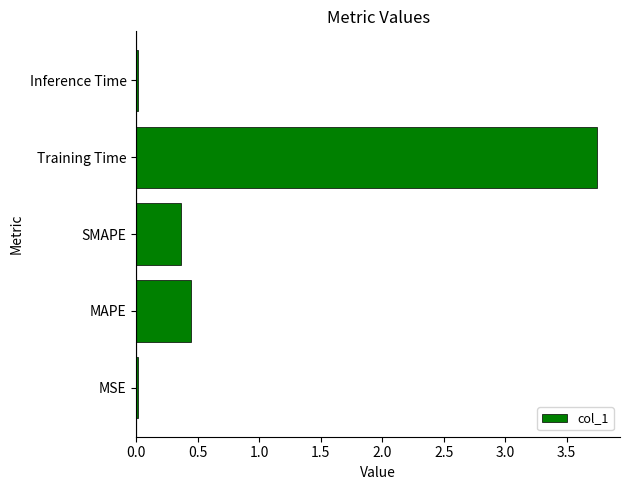

Is it true that the value at MAPE is 0.4?

True